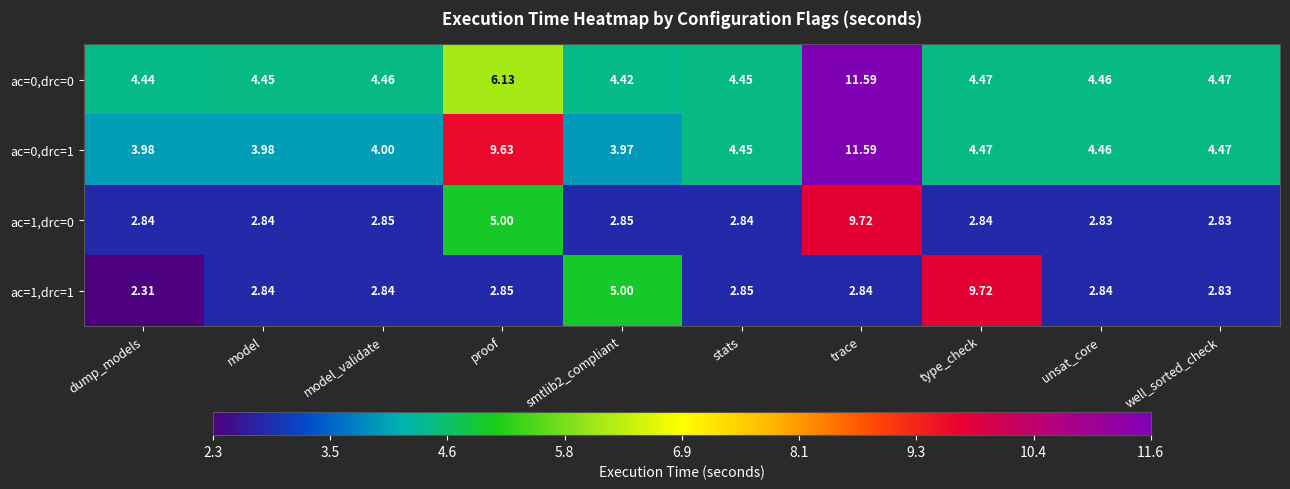

Is the value of ac=0,drc=1 at stats greater than the value of ac=1,drc=1 at well_sorted_check?

Yes